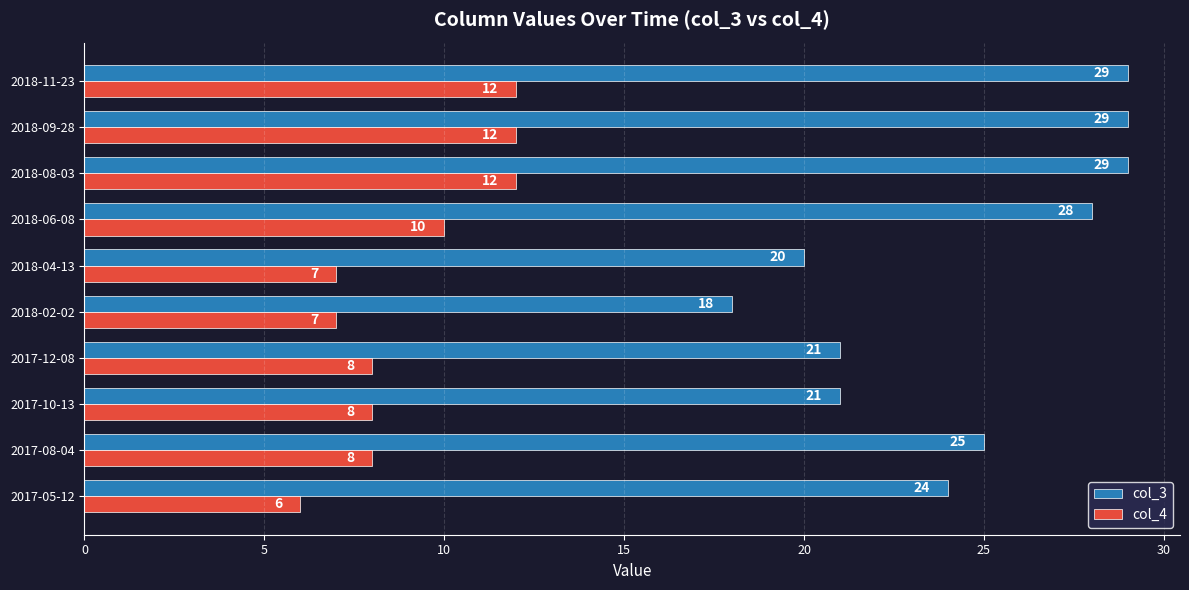

What is the minimum value shown in the chart?

6